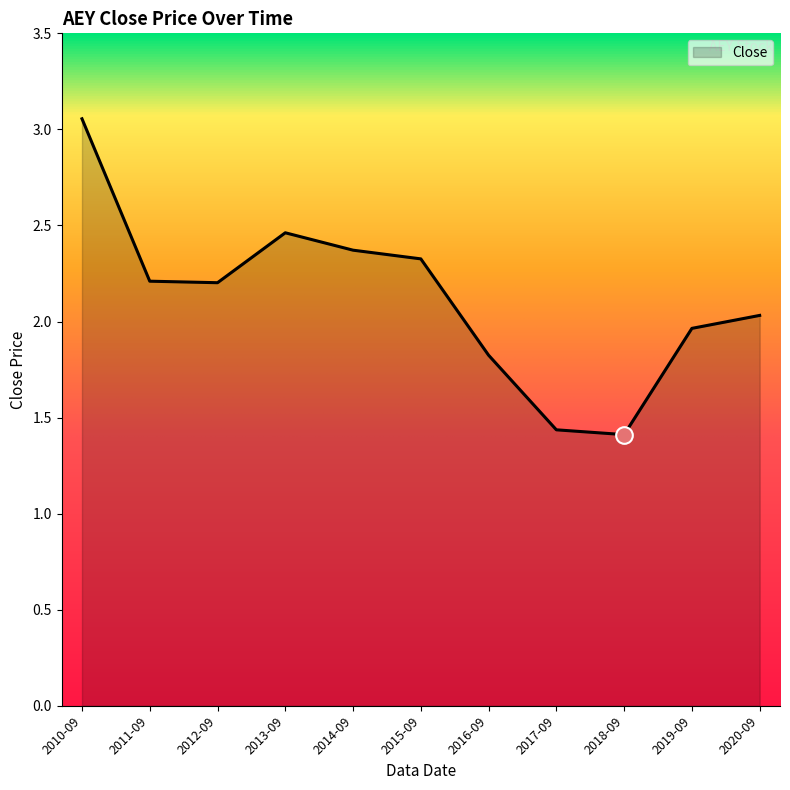

What position from the left is 2017-09?

8